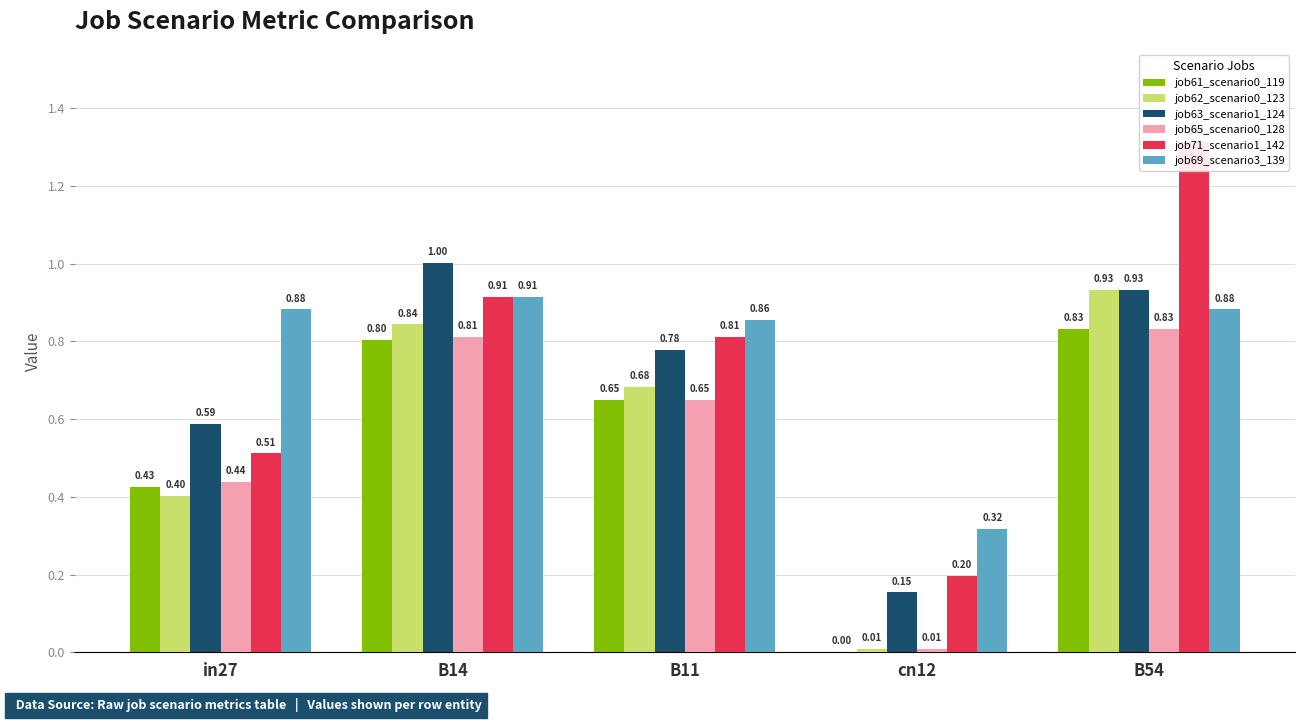

What is the average value of the job69_scenario3_139 series?

0.8